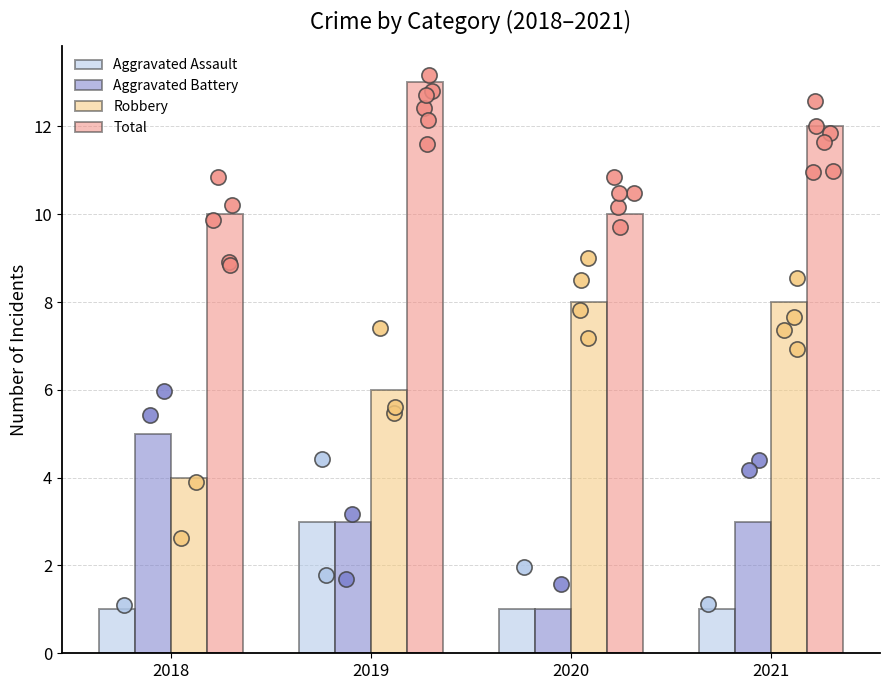

What are all the series names shown in the legend?

Aggravated Assault, Aggravated Battery, Robbery, Total